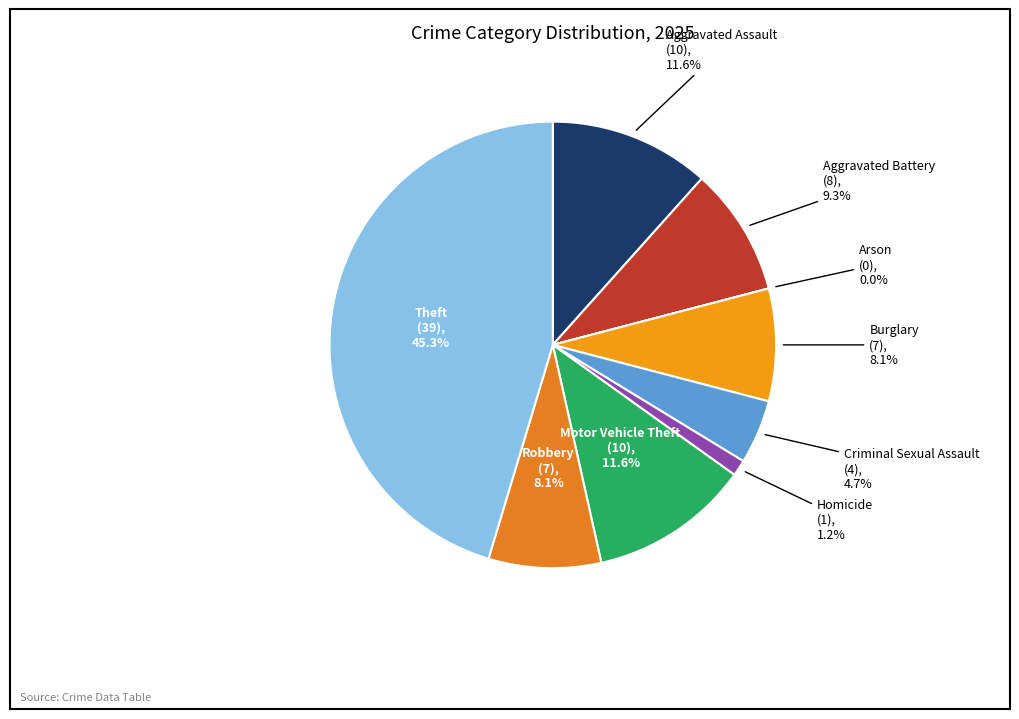

The Arson slice represents 11% of the pie. True or false?

False